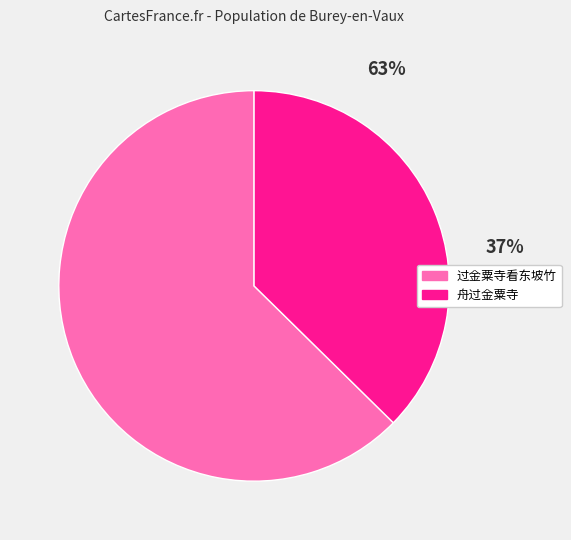

Is it true that 舟过金粟寺 is 37% of the pie?

True